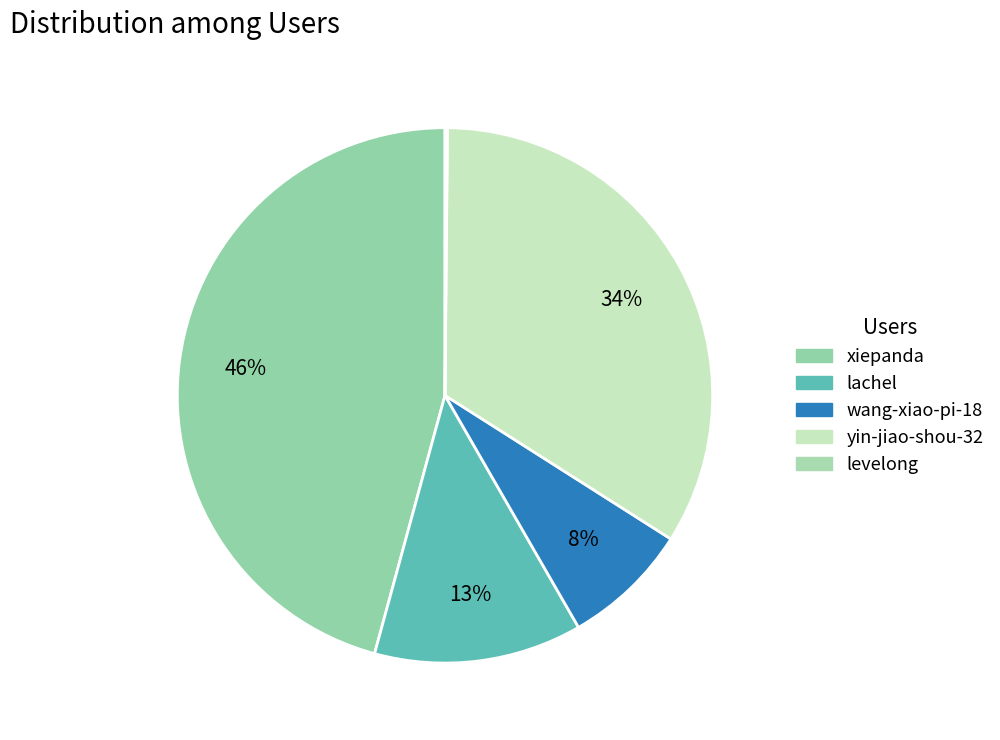

What is the total percentage of levelong and lachel?

12.7%